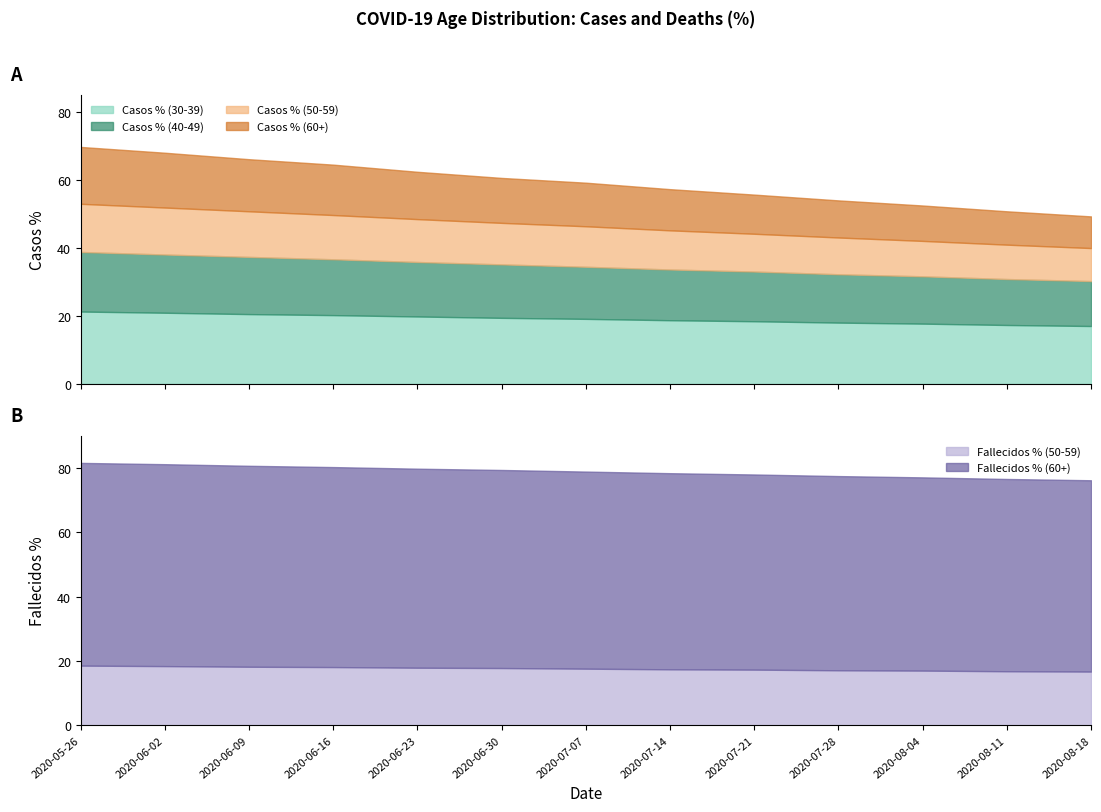

Reading left to right, transcribe all the data shown in this chart.

Casos % (60+): 2020-05-26=16.7	2020-06-02=16.1	2020-06-09=15.3	2020-06-16=14.8	2020-06-23=13.9	2020-06-30=13.2	2020-07-07=12.8	2020-07-14=12.1	2020-07-21=11.5	2020-07-28=10.9	2020-08-04=10.4	2020-08-11=9.8	2020-08-18=9.3
Casos % (50-59): 2020-05-26=14.2	2020-06-02=13.8	2020-06-09=13.4	2020-06-16=13.0	2020-06-23=12.6	2020-06-30=12.2	2020-07-07=11.9	2020-07-14=11.5	2020-07-21=11.1	2020-07-28=10.8	2020-08-04=10.4	2020-08-11=10.1	2020-08-18=9.7
Casos % (40-49): 2020-05-26=17.5	2020-06-02=17.1	2020-06-09=16.8	2020-06-16=16.4	2020-06-23=16.0	2020-06-30=15.7	2020-07-07=15.3	2020-07-14=14.9	2020-07-21=14.6	2020-07-28=14.2	2020-08-04=13.9	2020-08-11=13.5	2020-08-18=13.2
Casos % (30-39): 2020-05-26=21.2	2020-06-02=20.9	2020-06-09=20.5	2020-06-16=20.2	2020-06-23=19.8	2020-06-30=19.4	2020-07-07=19.1	2020-07-14=18.7	2020-07-21=18.4	2020-07-28=18.0	2020-08-04=17.7	2020-08-11=17.3	2020-08-18=17.0
Fallecidos % (60+): 2020-05-26=63.0	2020-06-02=62.8	2020-06-09=62.5	2020-06-16=62.2	2020-06-23=61.9	2020-06-30=61.6	2020-07-07=61.3	2020-07-14=61.0	2020-07-21=60.7	2020-07-28=60.4	2020-08-04=60.1	2020-08-11=59.8	2020-08-18=59.5
Fallecidos % (50-59): 2020-05-26=18.6	2020-06-02=18.4	2020-06-09=18.2	2020-06-16=18.1	2020-06-23=17.9	2020-06-30=17.8	2020-07-07=17.6	2020-07-14=17.4	2020-07-21=17.3	2020-07-28=17.1	2020-08-04=17.0	2020-08-11=16.8	2020-08-18=16.7